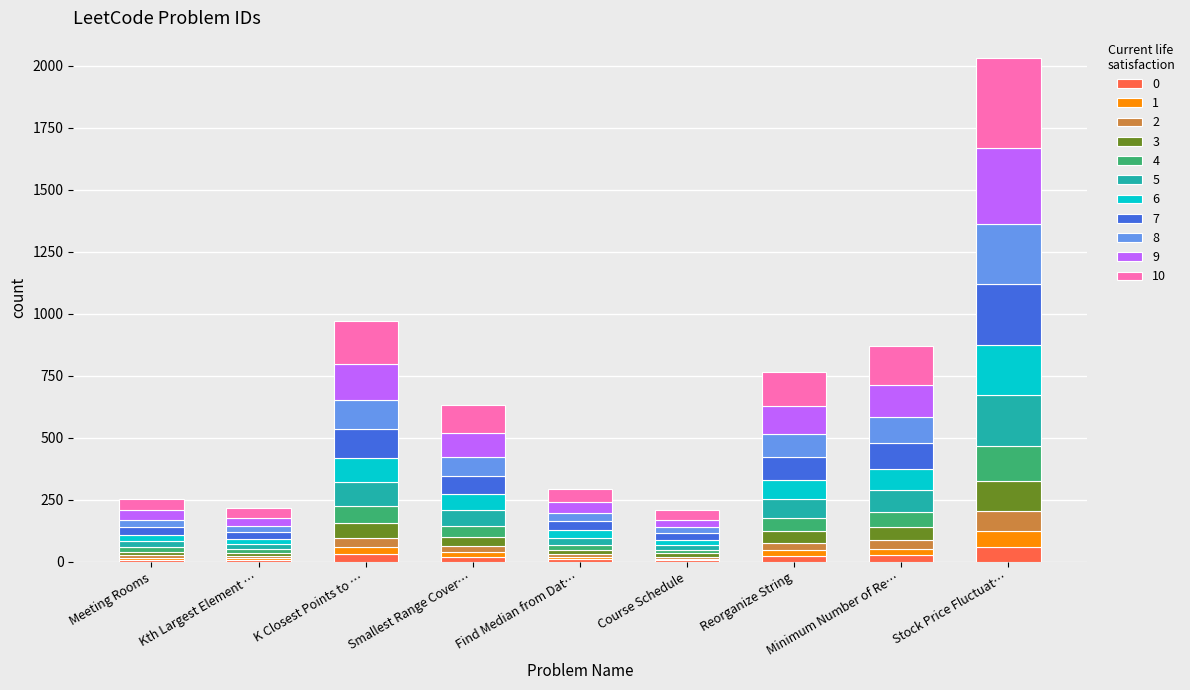

What is the maximum value for 0?

61.0